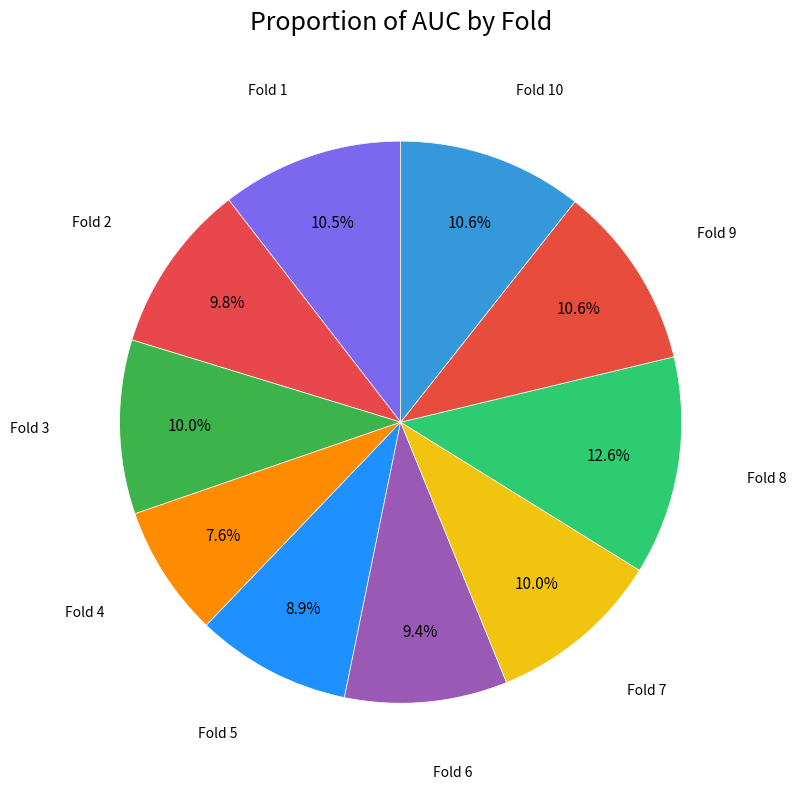

Which category has the biggest portion of the pie?

Fold 8